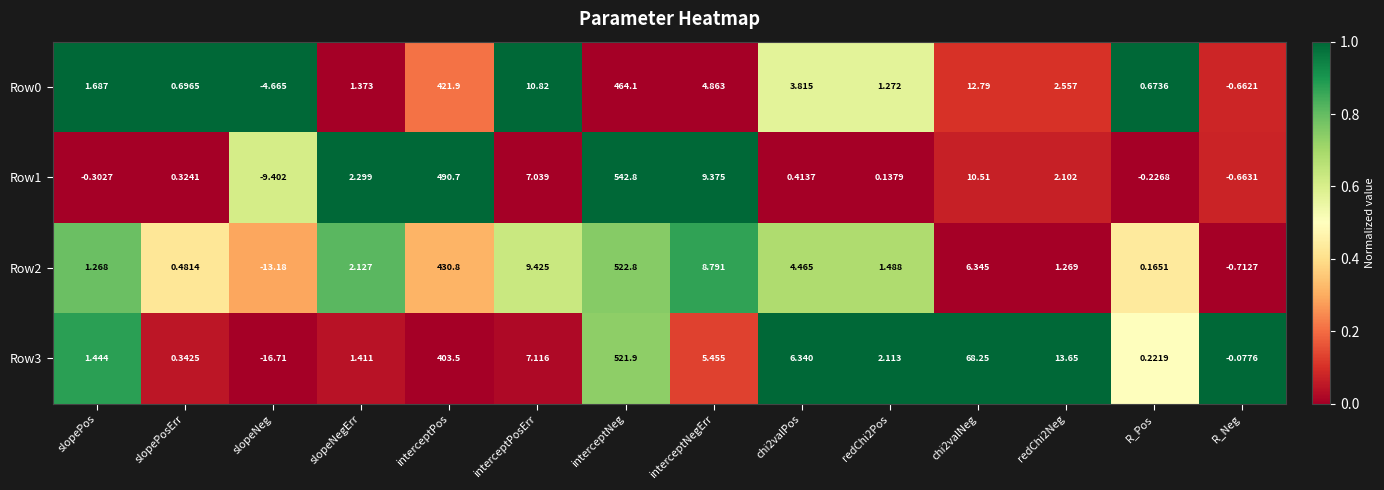

Is the value of Row2 at slopeNeg greater than the value of Row0 at slopePos?

No